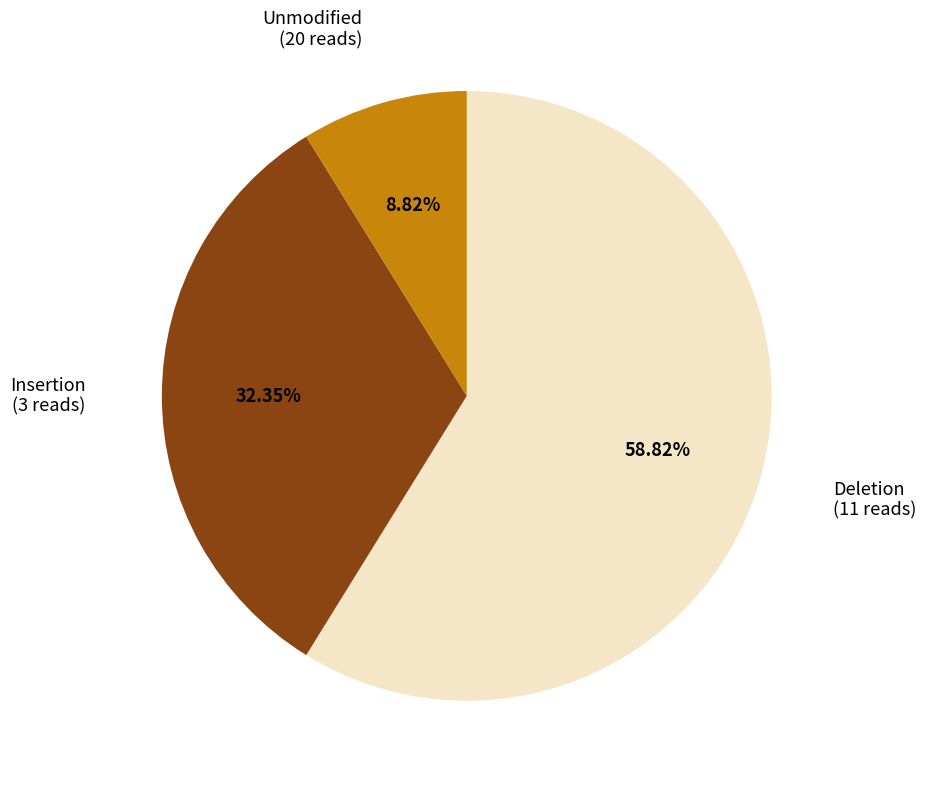

To the nearest percent, what is the difference between the largest and smallest slice percentages?

50%